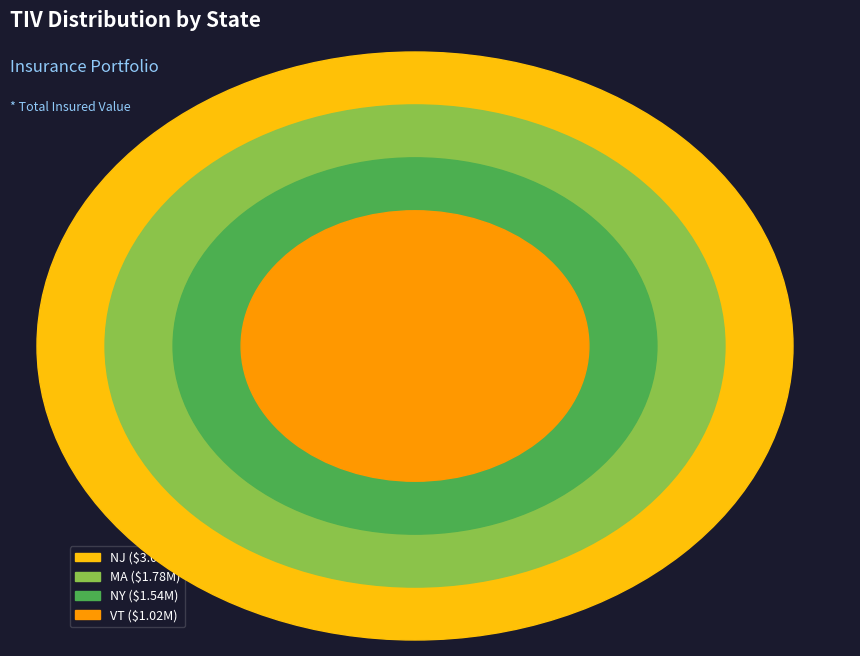

Is MA the majority of the pie?

No